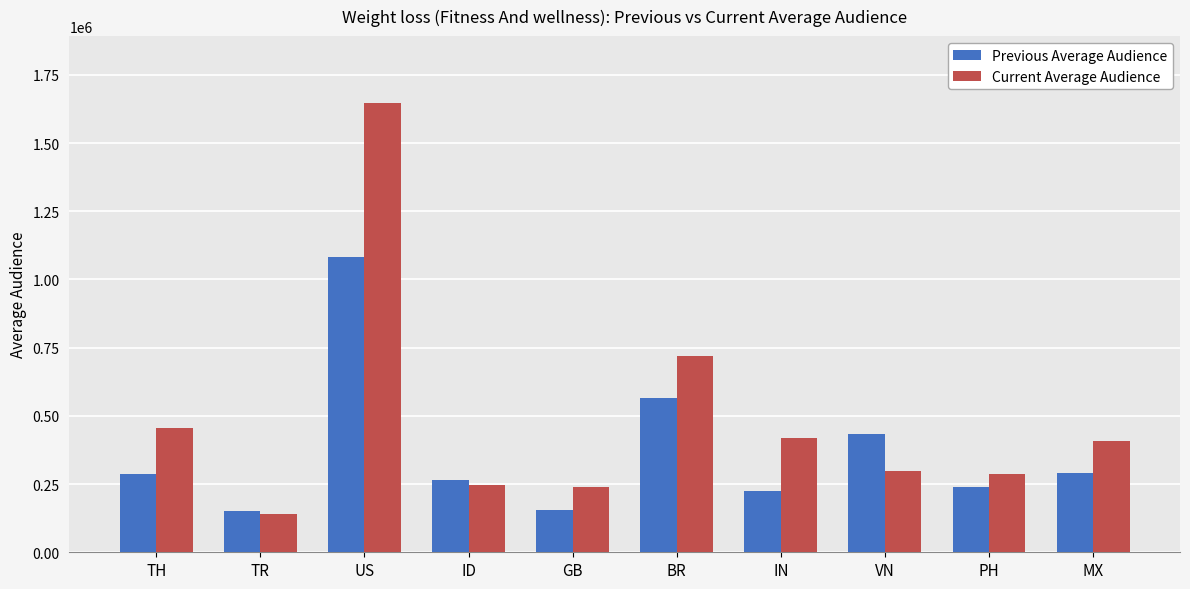

At which category does the chart reach its minimum across all series?

TR